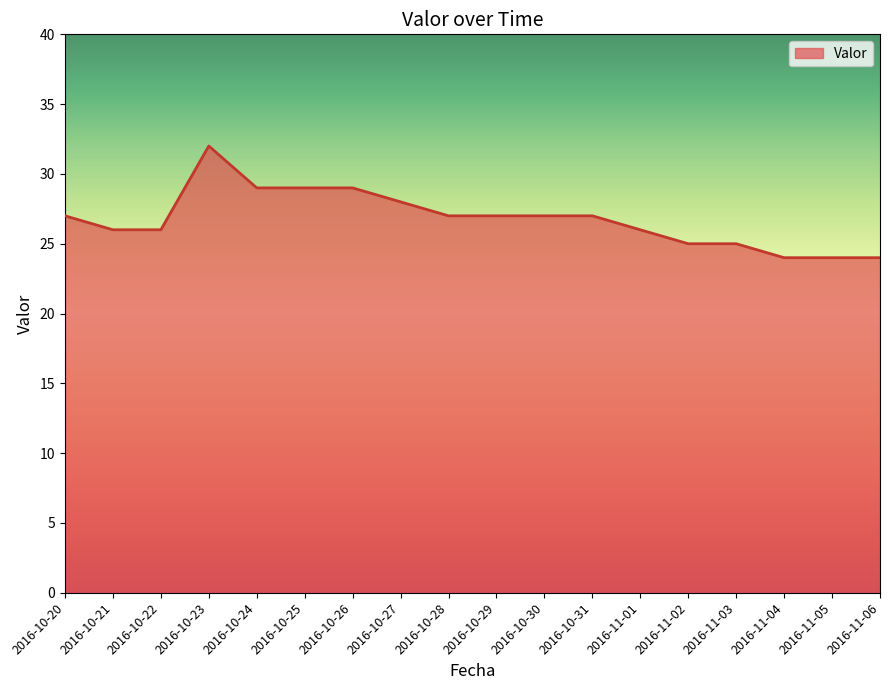

What is the difference between the maximum and second lowest values?

8